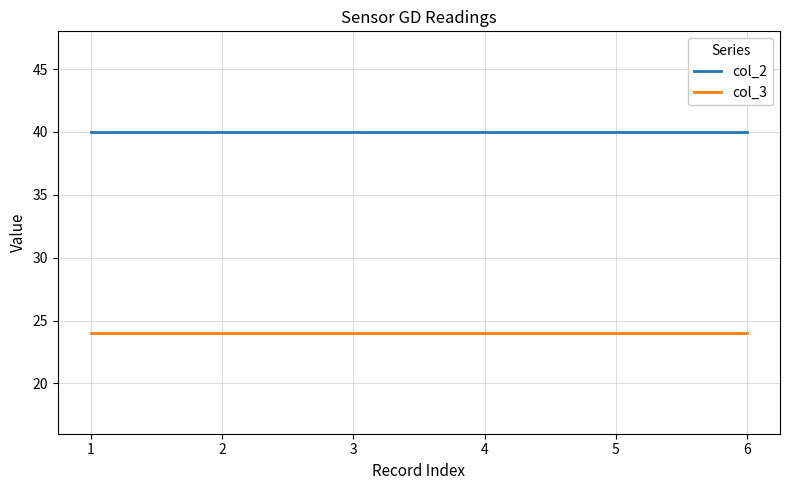

At 2, list the series in order from smallest to largest.

col_3, col_2